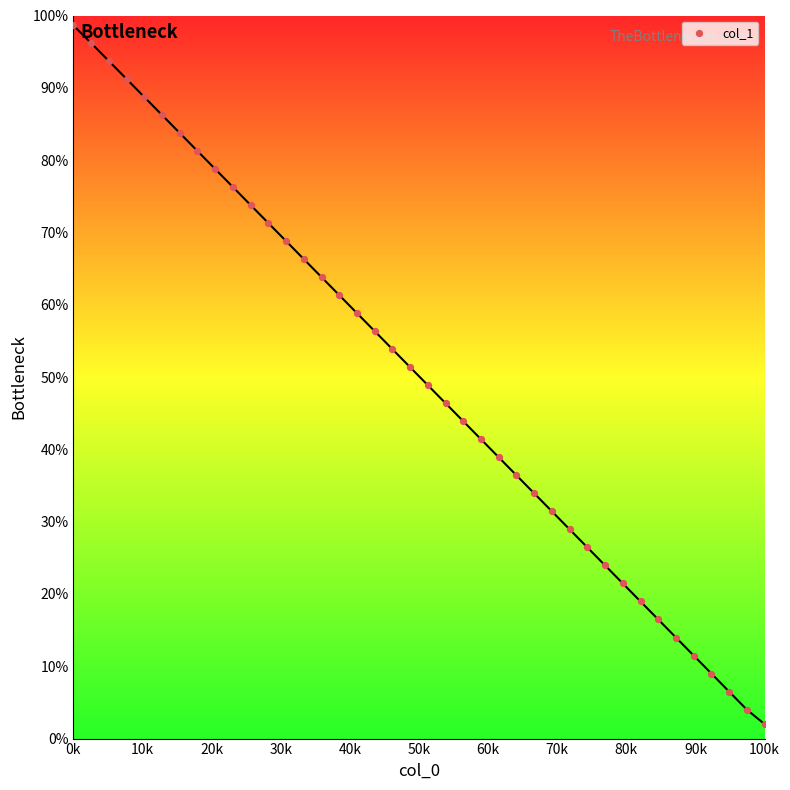

What is the range of X values (max minus min)?

100.0